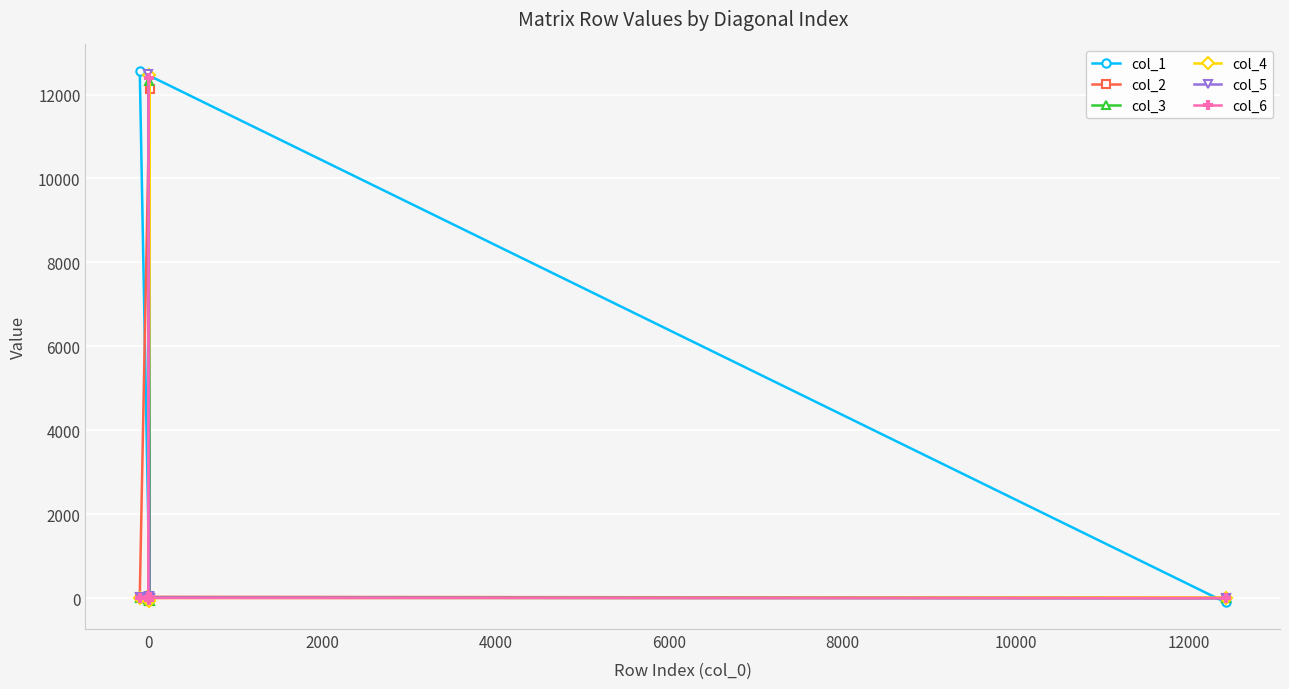

At how many categories does at least one series exceed 5253?

6